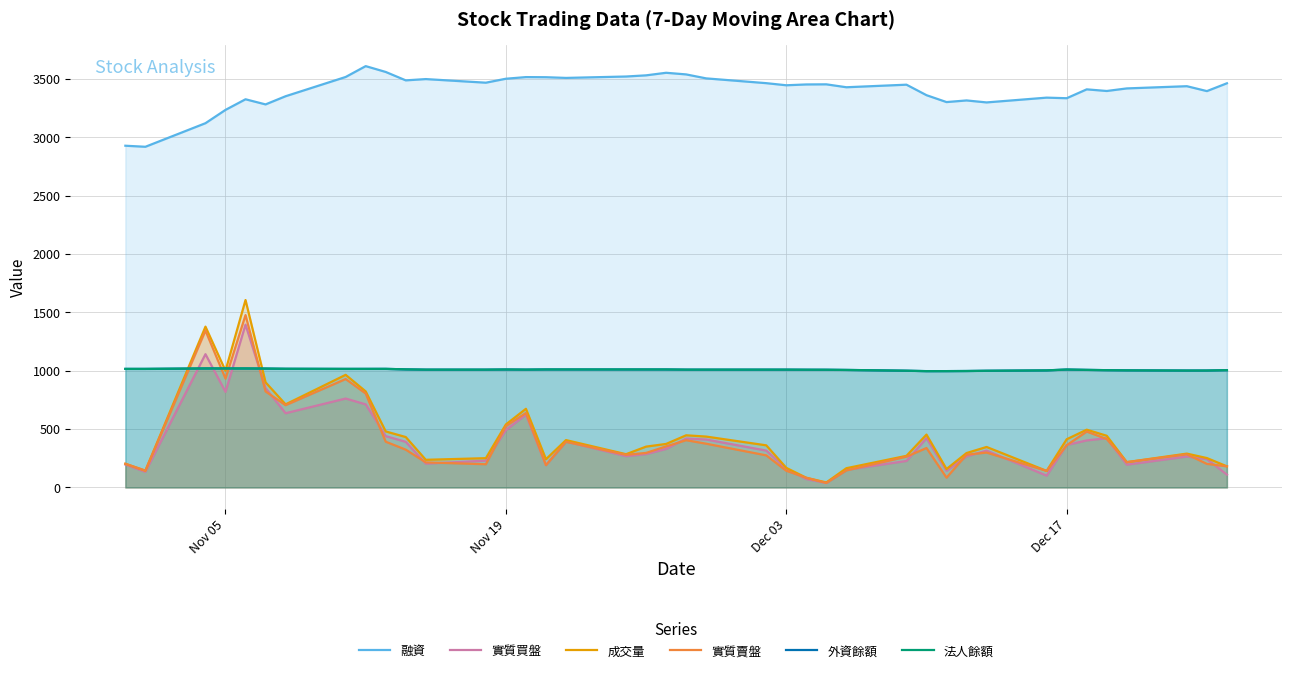

What are all the series names shown in the legend?

融資, 實質買盤, 成交量, 實質賣盤, 外資餘額, 法人餘額